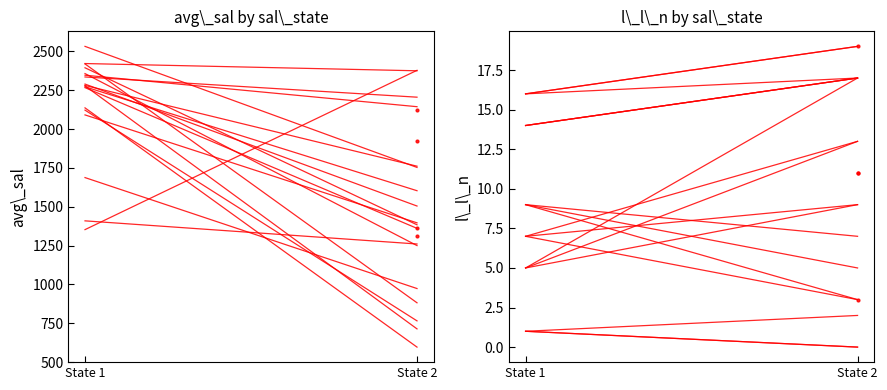

Reading right to left, list all the values displayed in this chart.

avg_sal: 973.1	1687.2
l_l_n: 0.0	1.0